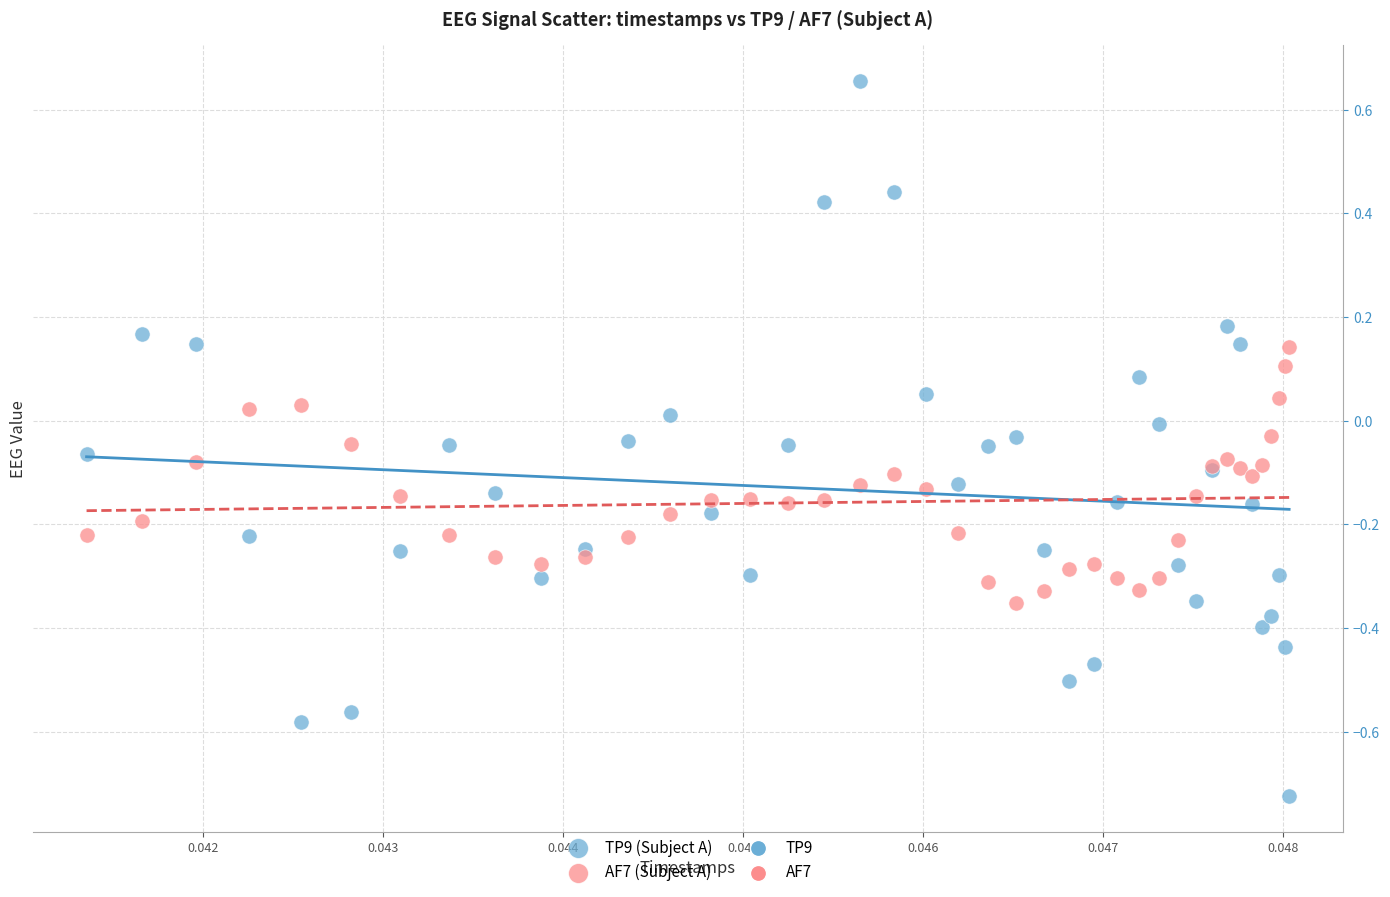

Which series contains the lowest Y value?

TP9 (Subject A)